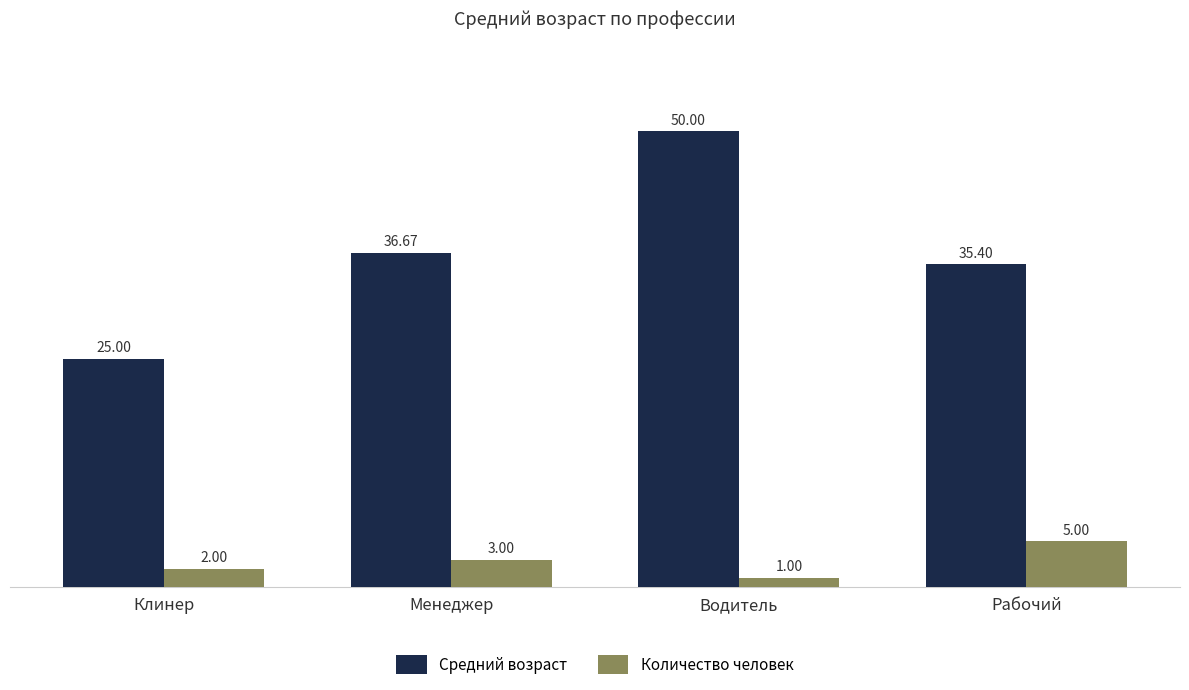

What is the spread (max minus min) of values at Клинер?

23.0